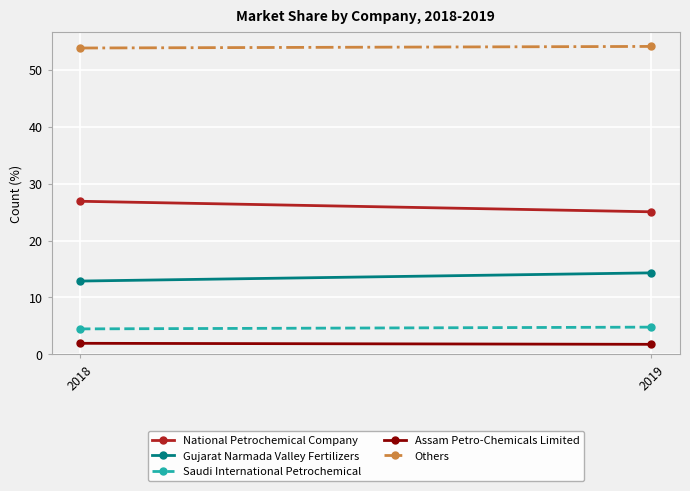

Where is Gujarat Narmada Valley Fertilizers nearest to the value 13?

2018